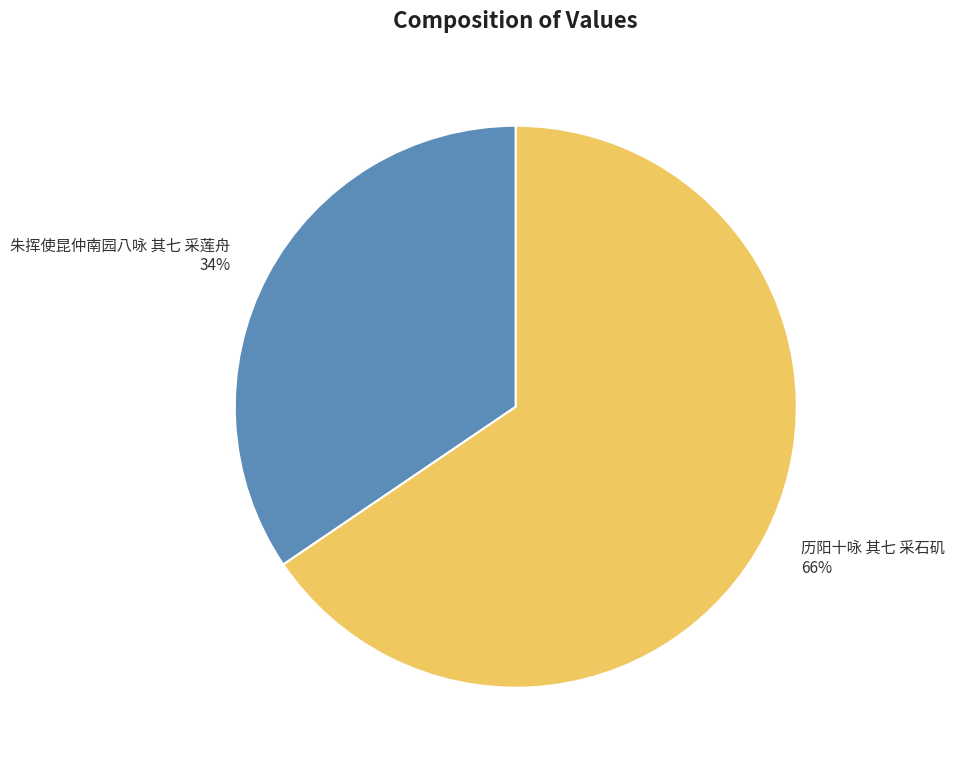

What percentage is the 朱挥使昆仲南园八咏 其七 采莲舟 slice, to the nearest percent?

34%